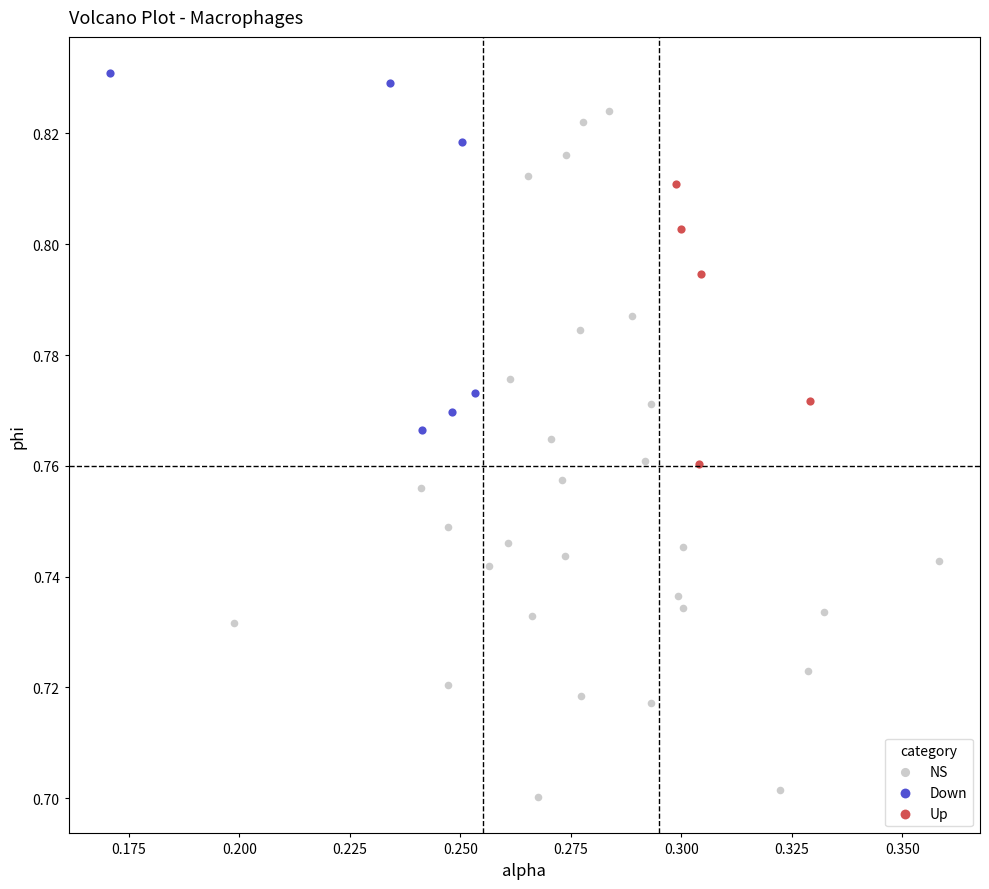

Which series contains the highest Y value?

Down